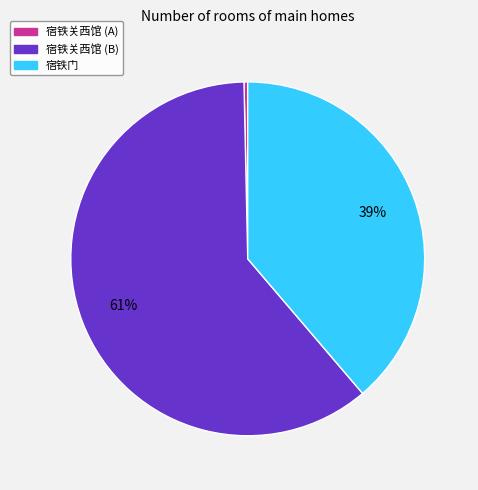

Which has a higher value, 宿铁关西馆 (A) or 宿铁门?

宿铁门